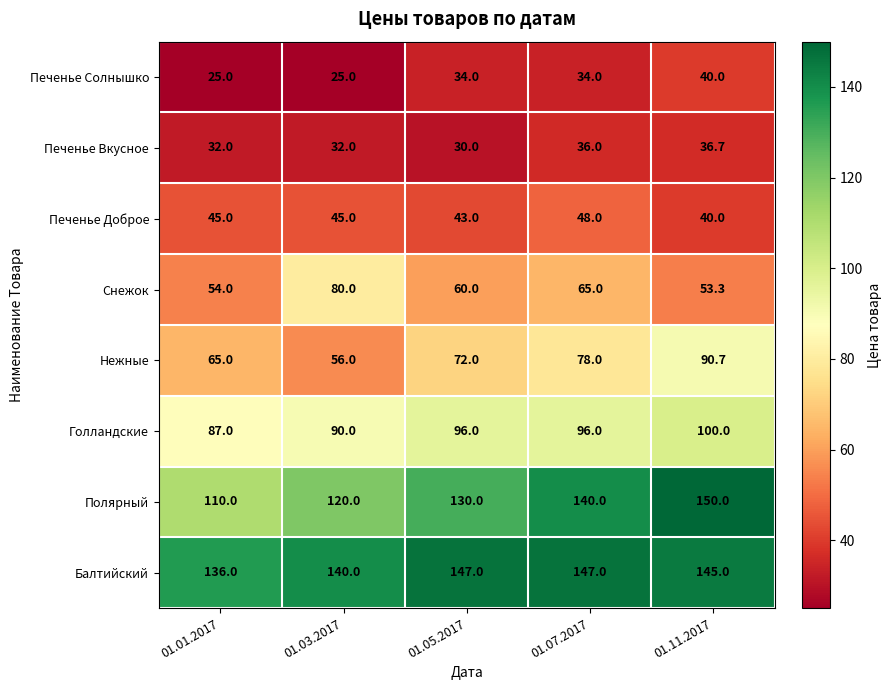

What is the difference between the Голландские values at 01.03.2017 and 01.11.2017?

10.0